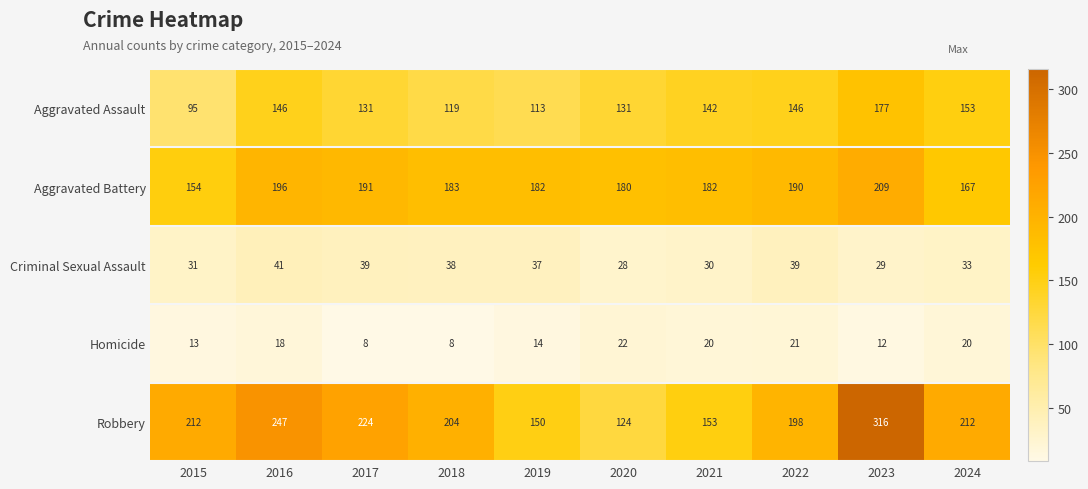

How many distinct data groups are displayed?

5